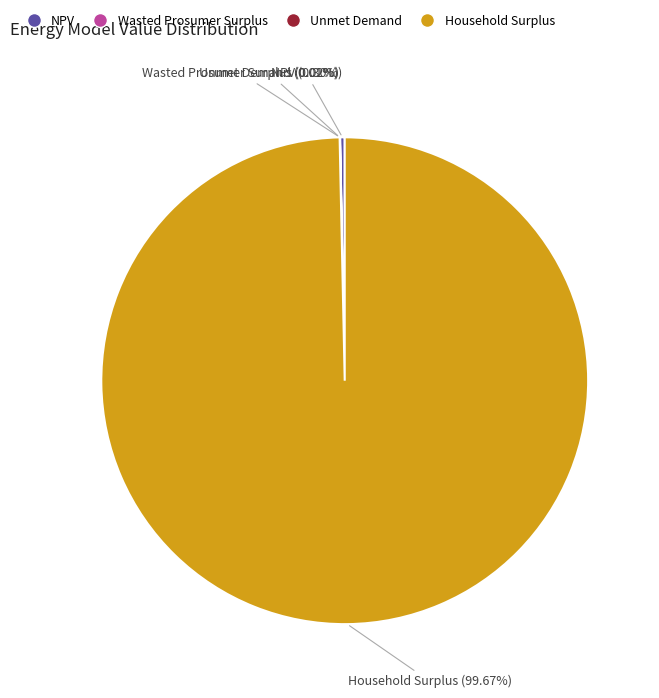

What is the largest slice in the pie chart?

Household Surplus